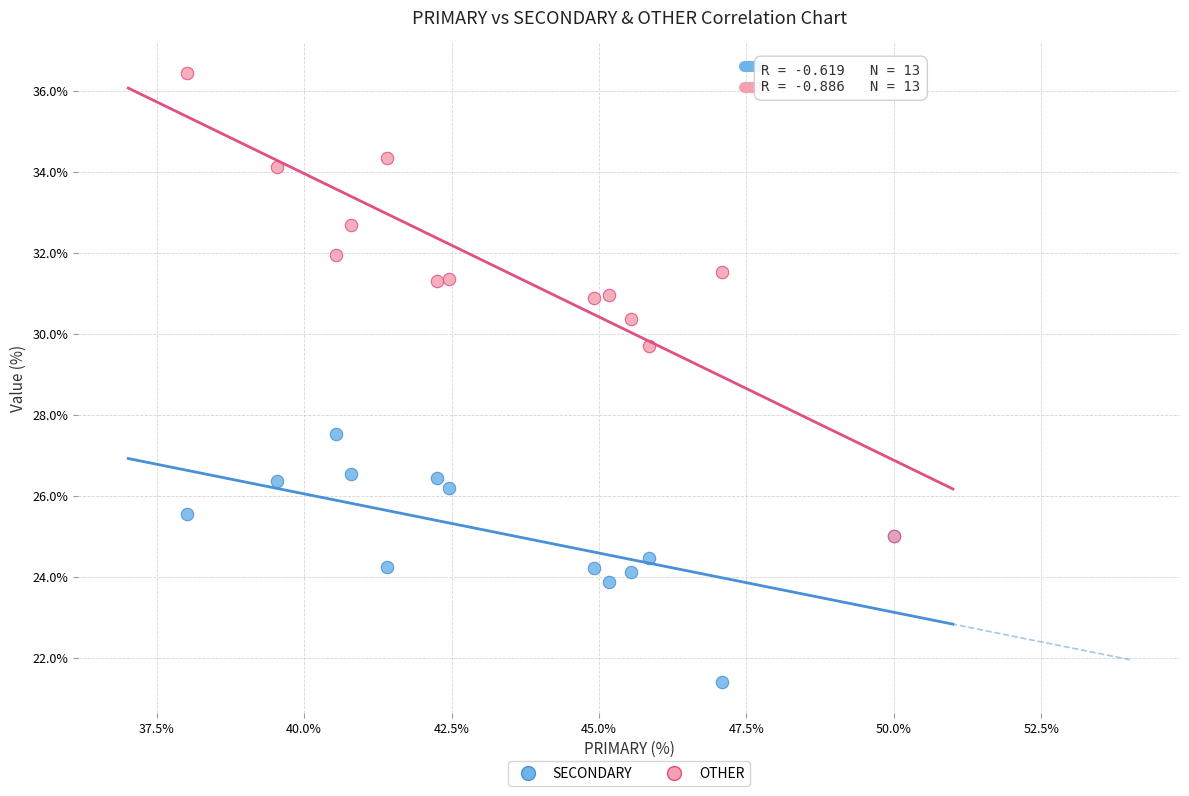

What are all the series names shown in the legend?

SECONDARY, OTHER